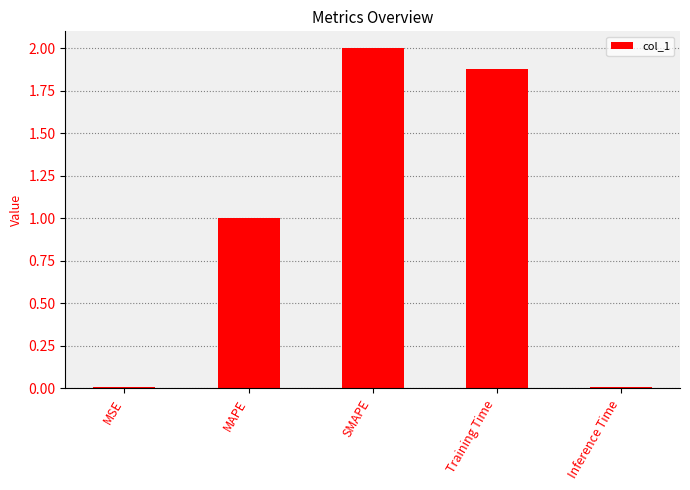

What is the maximum value shown in the chart?

2.0